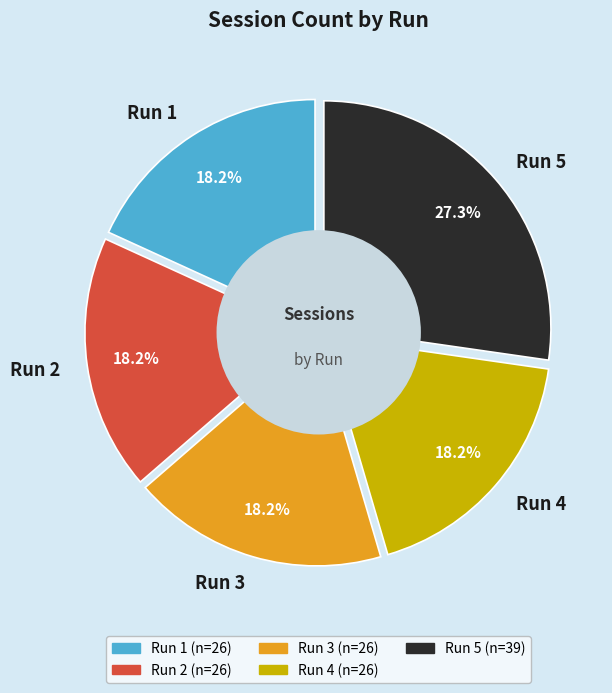

To the nearest percent, what percentage of the pie is Run 1?

18%